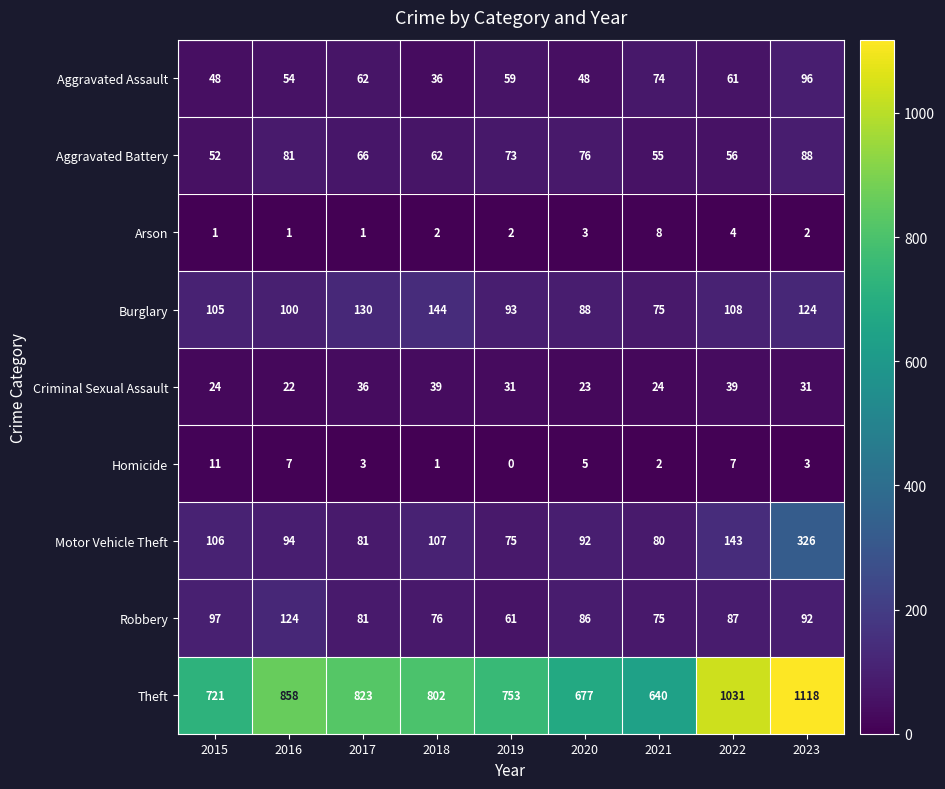

What is the total value across all series at 2016?

1341